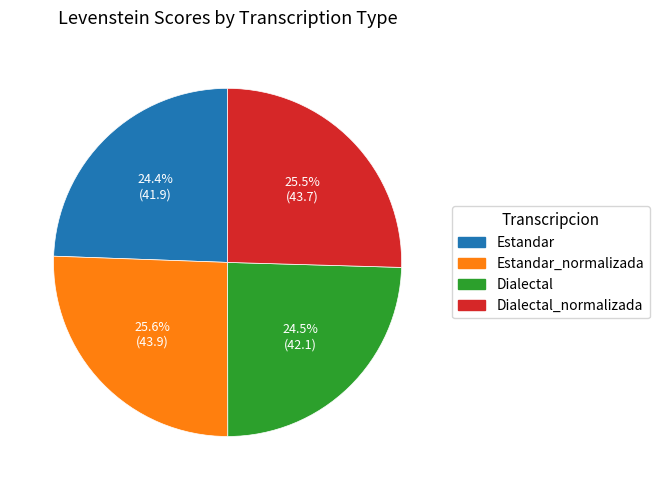

Is there a majority slice in this chart?

No